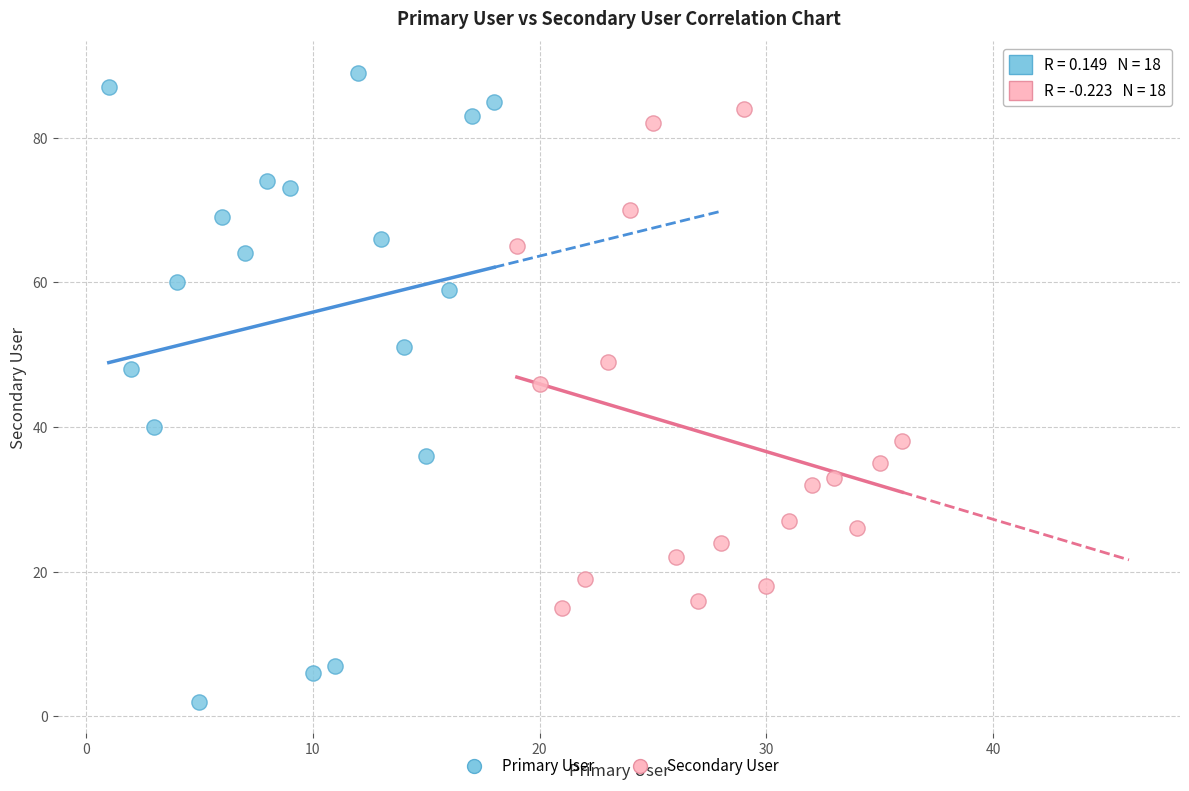

Which series contains the lowest Y value?

Primary User